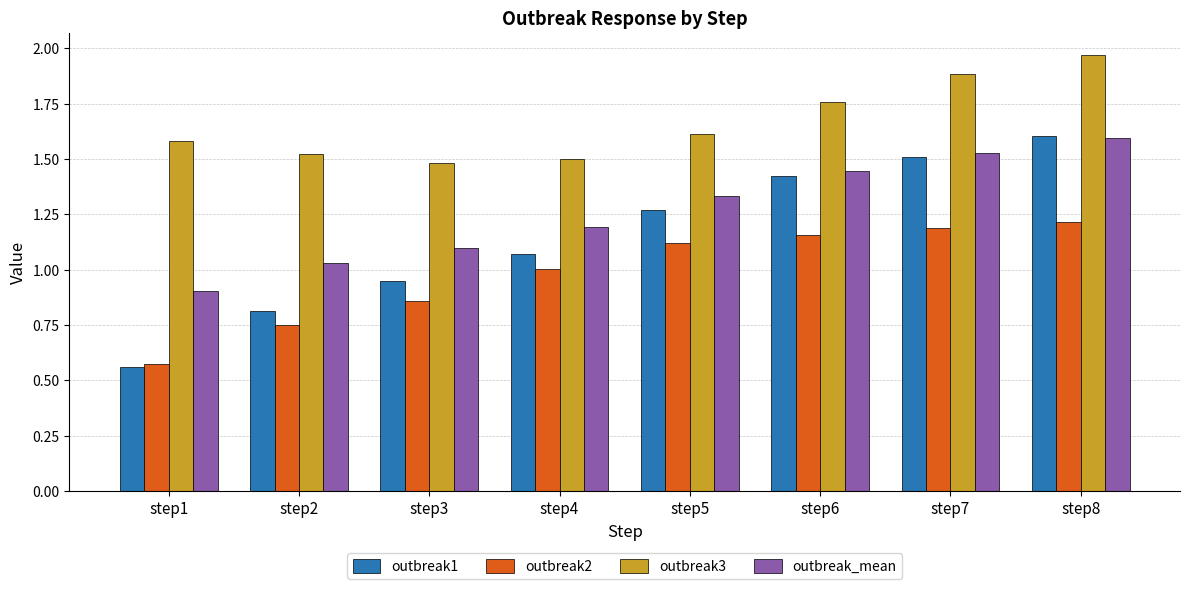

Which series has the largest range (max minus min)?

outbreak1